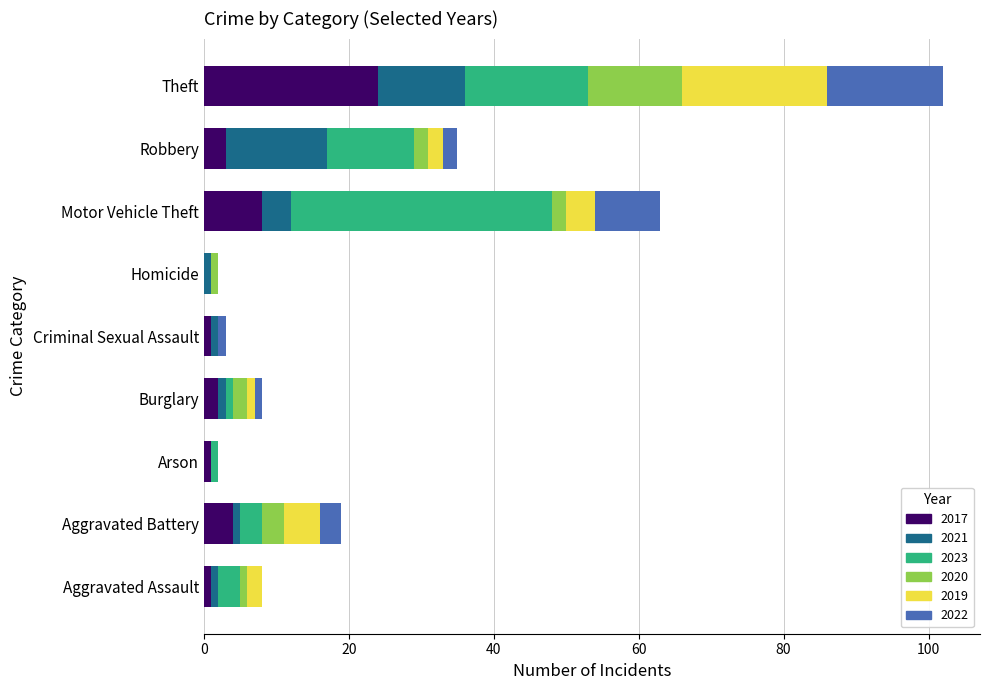

What is the maximum value for 2017?

24